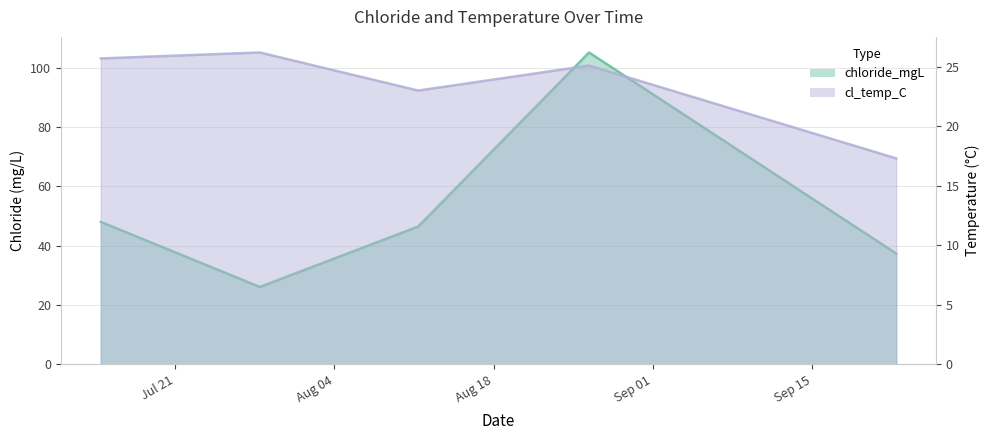

Rank the categories by chloride_mgL value from highest to lowest.

2020-08-26 09:18:00, 2020-07-14 11:06:00, 2020-08-11 08:47:00, 2020-09-22 09:20:00, 2020-07-28 10:40:00